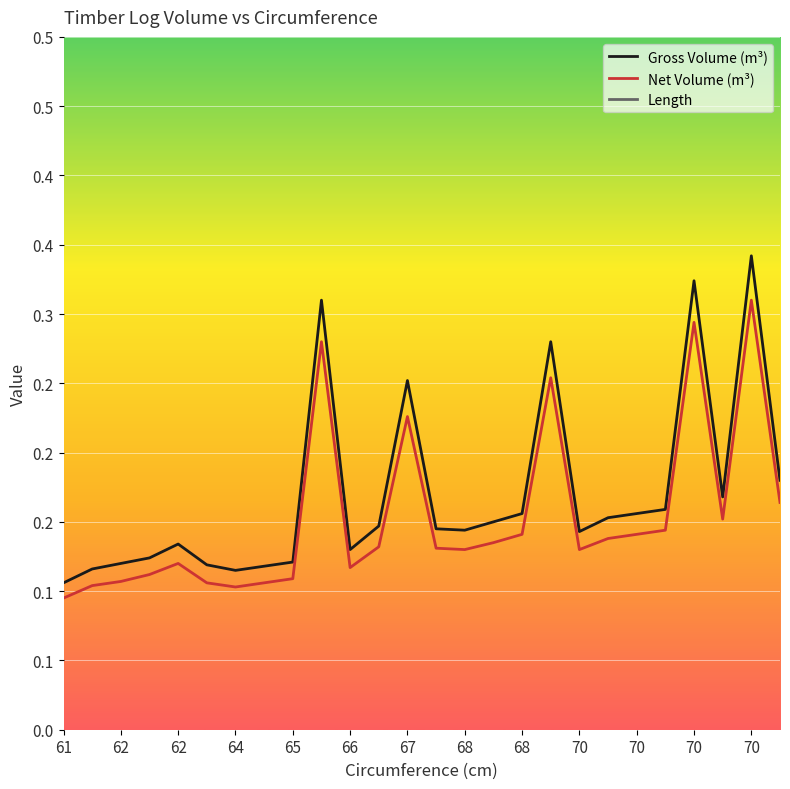

What is the average value of the Gross Volume (m³) series?

0.2